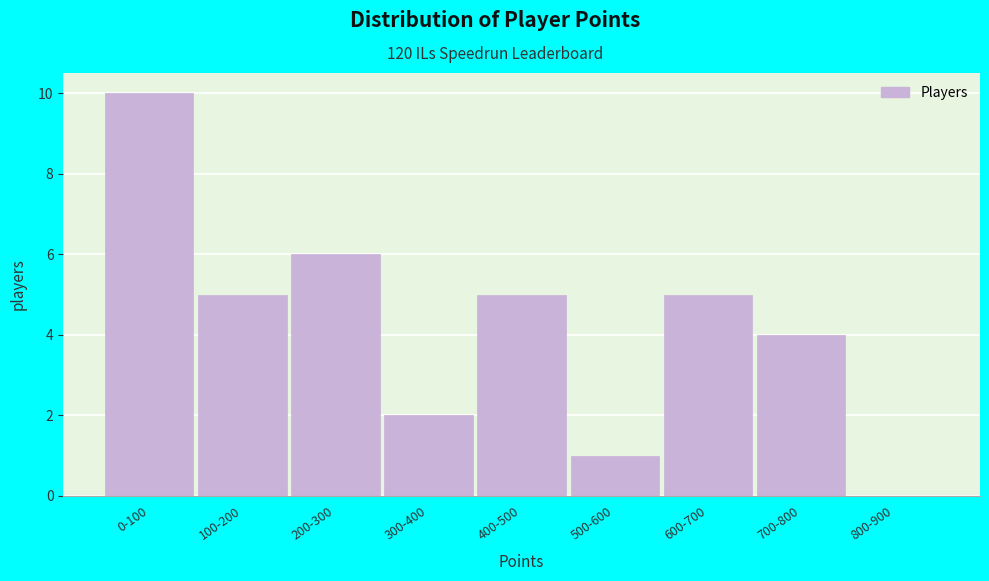

Reading left to right, list all the values displayed in this chart.

0-100=10	100-200=5	200-300=6	300-400=2	400-500=5	500-600=1	600-700=5	700-800=4	800-900=0